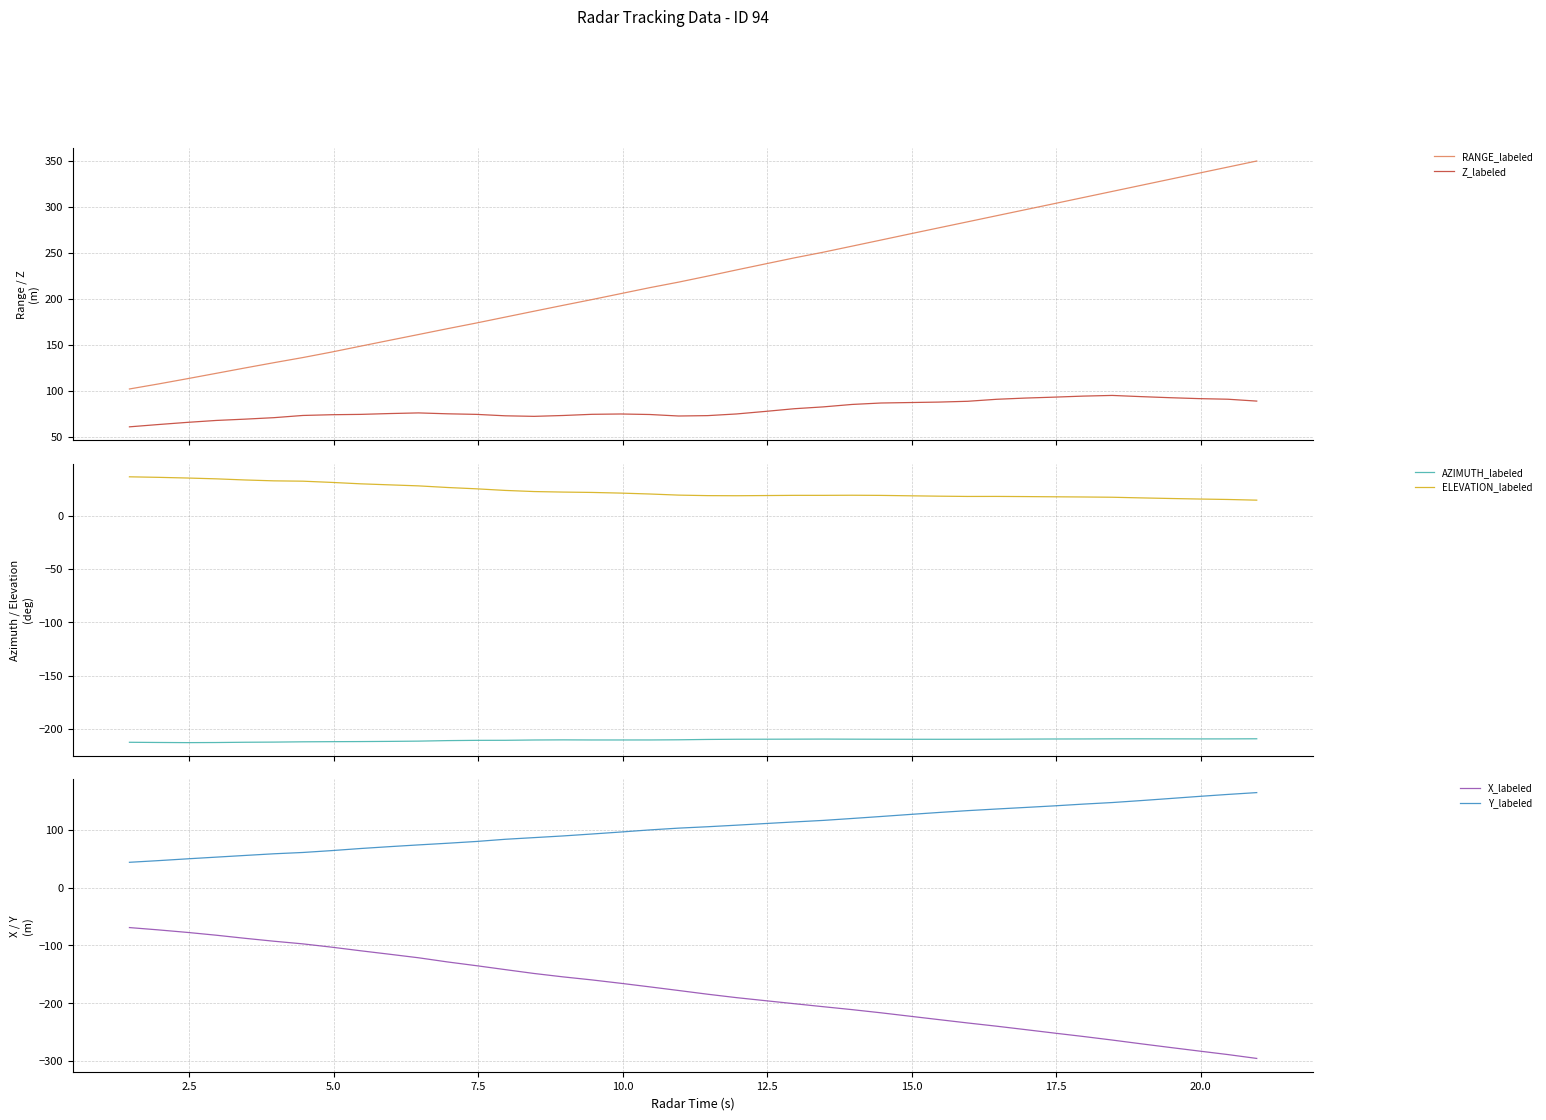

What is the difference between the maximum and minimum values in the Y_labeled series?

120.6